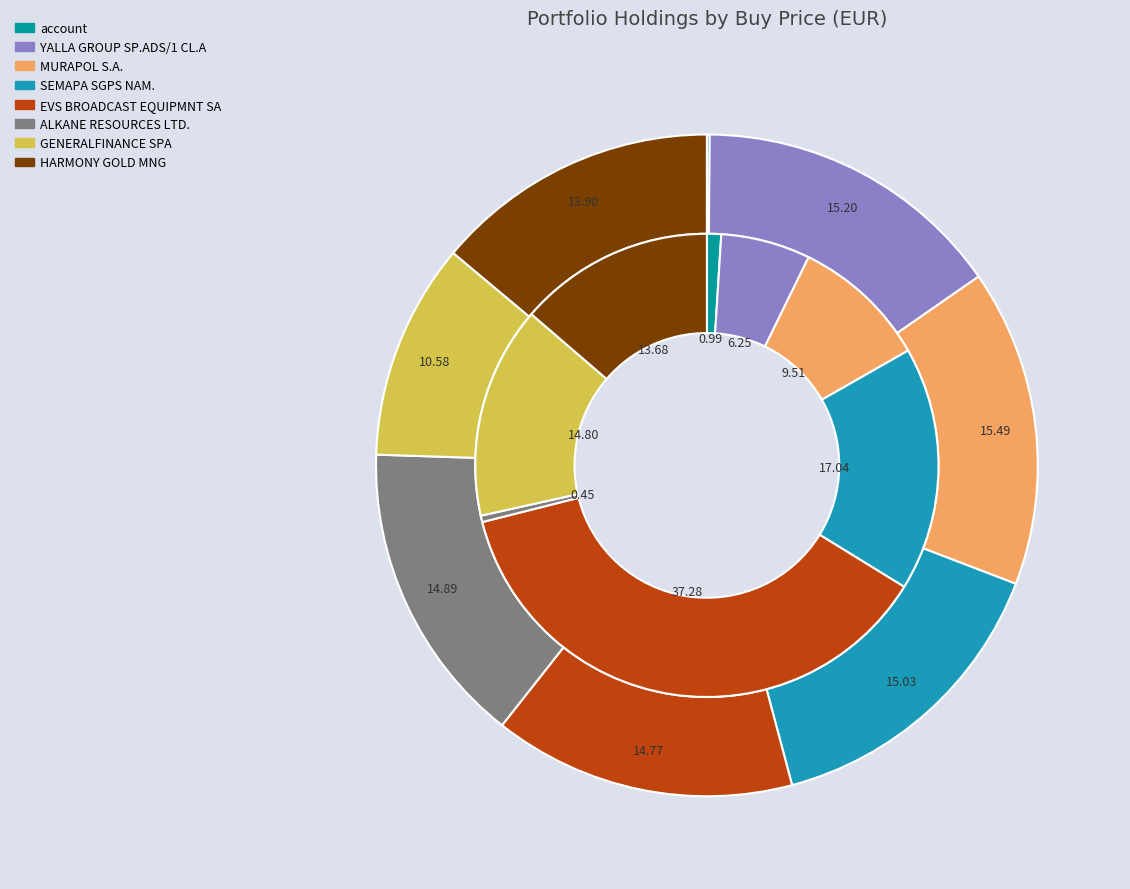

Which slice is the largest?

EVS BROADCAST EQUIPMNT SA